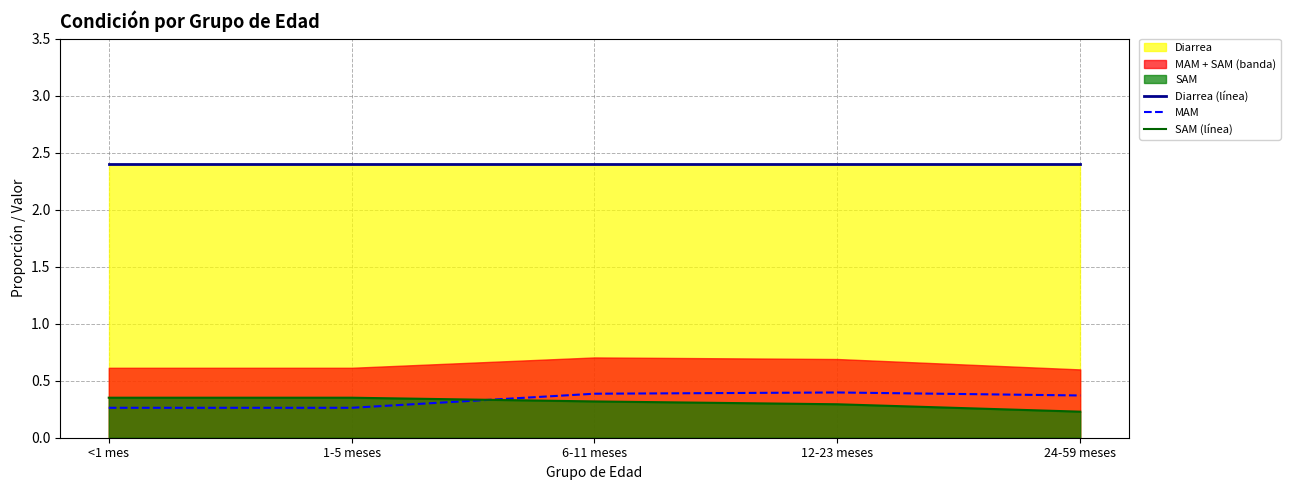

What is the maximum value for Diarrea (línea)?

2.4